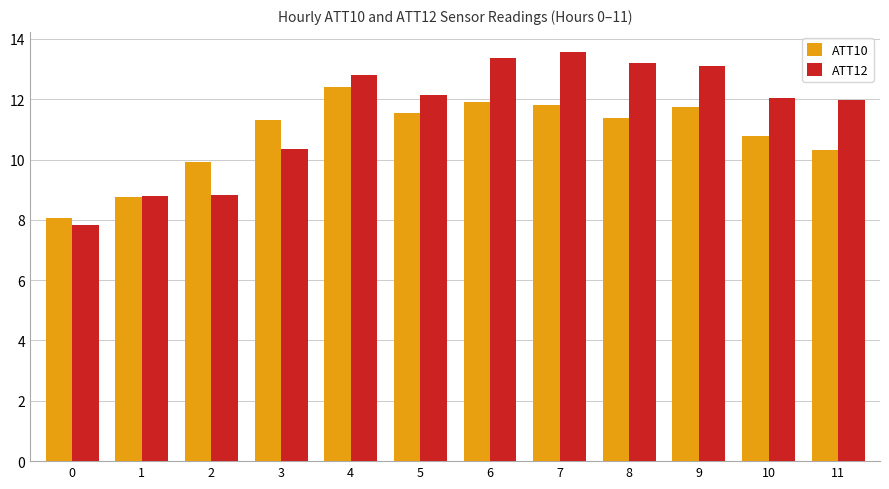

Reading left to right, transcribe all the data shown in this chart.

ATT10: 8.1	8.8	9.9	11.3	12.4	11.5	11.9	11.8	11.4	11.7	10.8	10.3
ATT12: 7.8	8.8	8.8	10.3	12.8	12.2	13.4	13.6	13.2	13.1	12.0	12.0